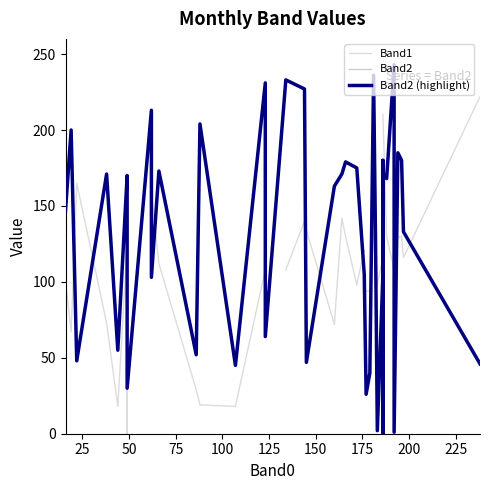

Between 8 and 15, which series saw the biggest shift?

Band1